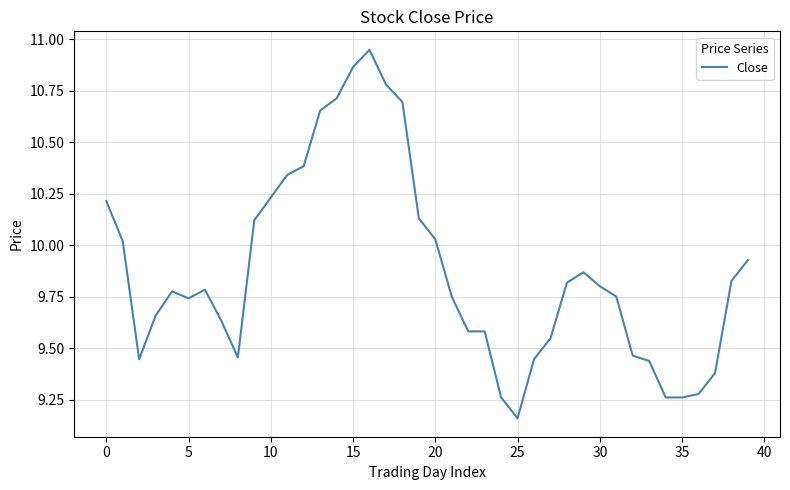

What is the difference between the maximum and minimum values?

1.8